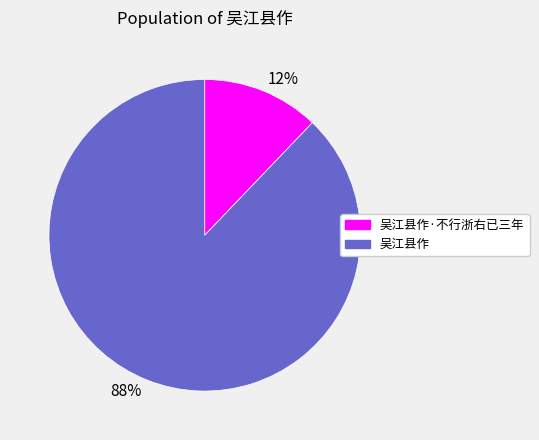

Between 吴江县作·不行浙右已三年 and 吴江县作, which is larger?

吴江县作